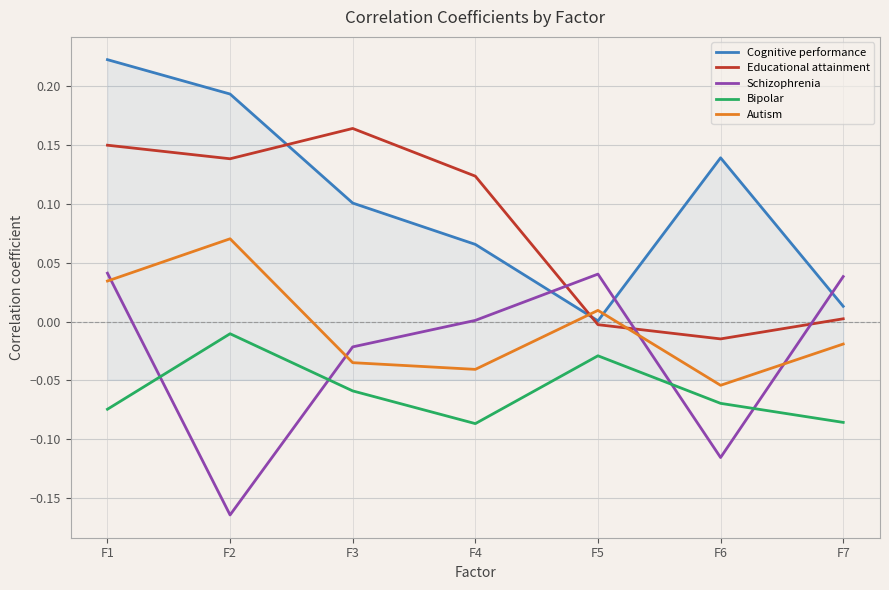

At which category does the chart reach its minimum across all series?

F2